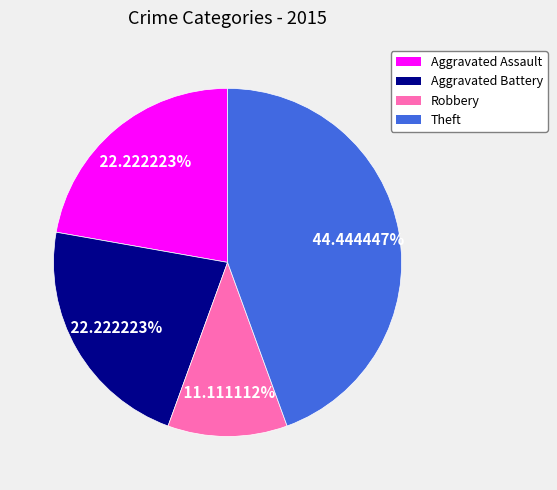

To the nearest percent, what portion does Theft represent?

44%